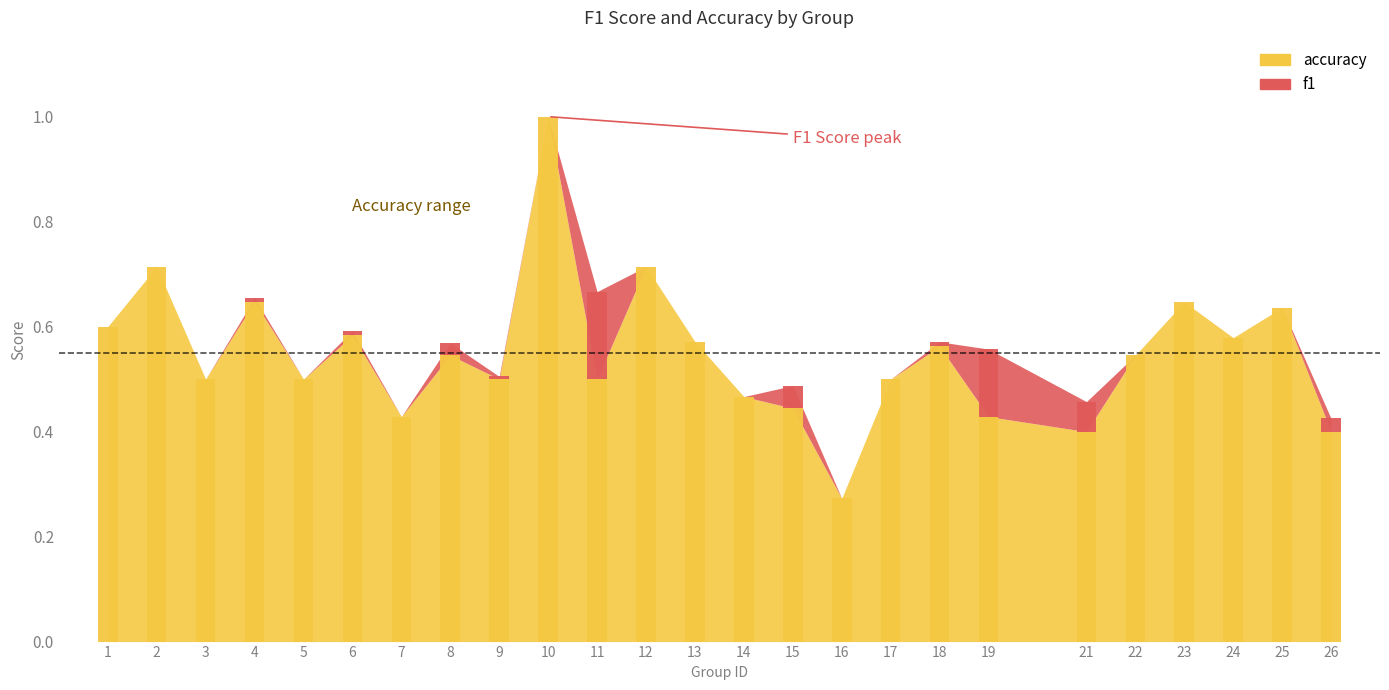

How many accuracy values are between 0 and 1?

25